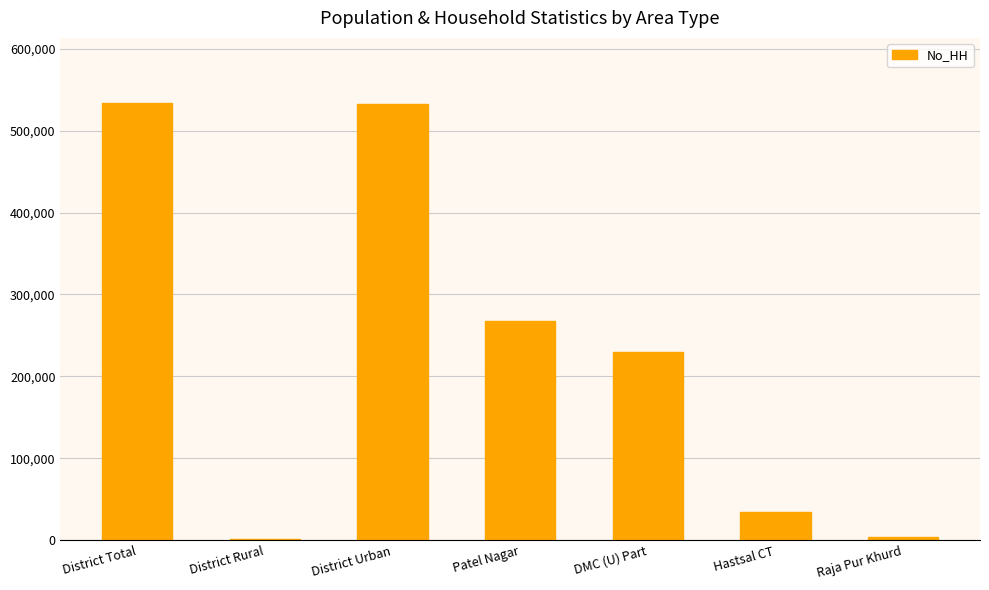

What is the greatest value displayed?

533221